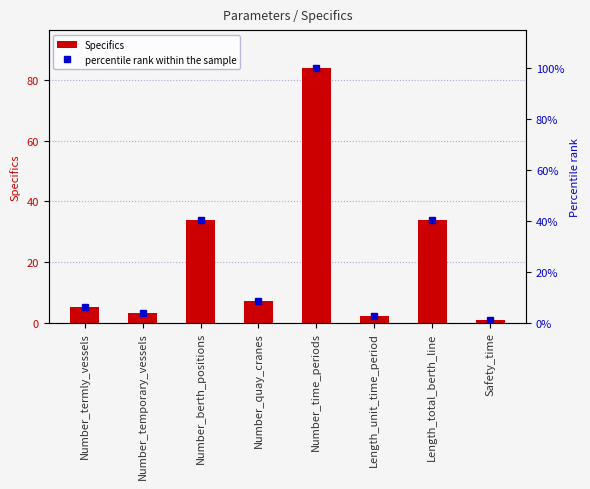

List the labels in order of percentile rank within the sample value, smallest first.

Safety_time, Length_unit_time_period, Number_temporary_vessels, Number_termly_vessels, Number_quay_cranes, Number_berth_positions, Length_total_berth_line, Number_time_periods